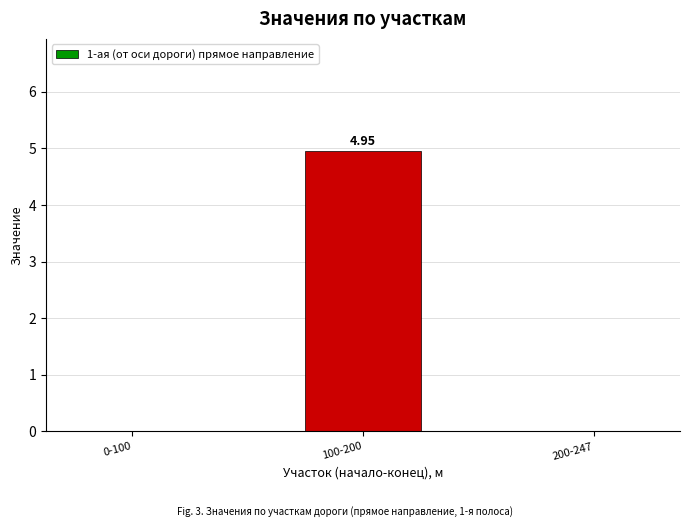

Is it true that the value at 0-100 is 1.9?

False